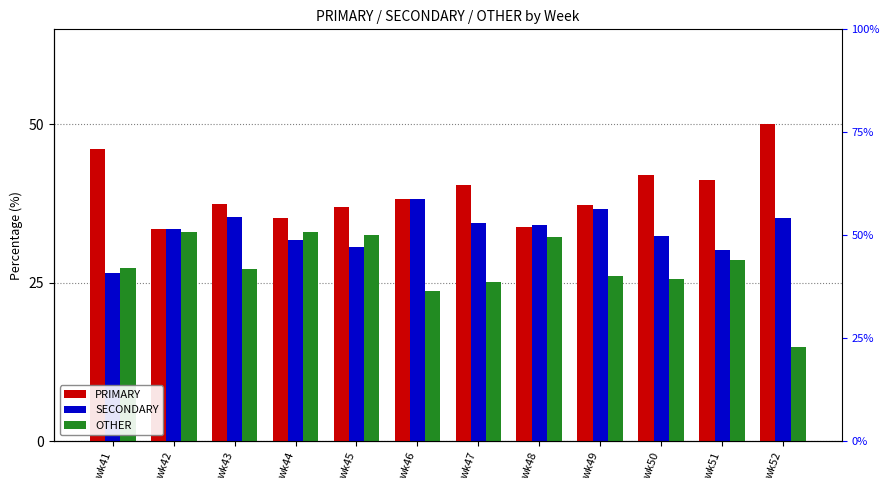

What is the approximate value of SECONDARY at wk48?

34.1